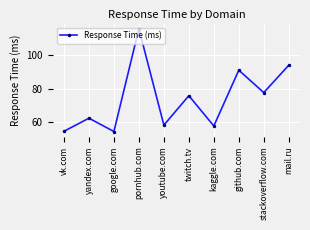

What is the smallest value displayed?

54.6